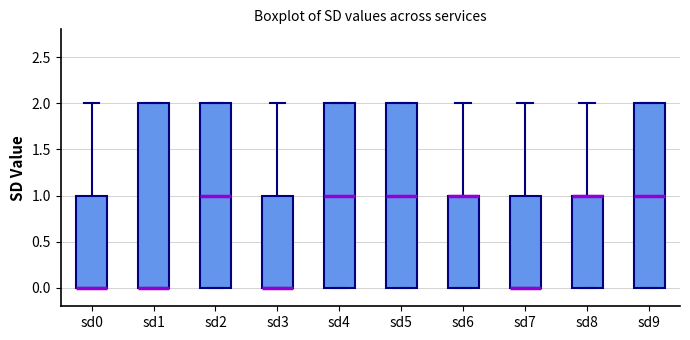

Reading left to right, read every box against the y-axis: the position of its median line, the range the box covers, and the ends of its whiskers. The values are not printed on the chart, so give them approximately, as read against the axis.

sd0: median 0 (drawn on the box's lower edge), box 0 to 1, whiskers 0 to 2
sd1: median 0 (drawn on the box's lower edge), box 0 to 2, whiskers 0 to 2
sd2: median 1, box 0 to 2, whiskers 0 to 2
sd3: median 0 (drawn on the box's lower edge), box 0 to 1, whiskers 0 to 2
sd4: median 1, box 0 to 2, whiskers 0 to 2
sd5: median 1, box 0 to 2, whiskers 0 to 2
sd6: median 1 (drawn on the box's upper edge), box 0 to 1, whiskers 0 to 2
sd7: median 0 (drawn on the box's lower edge), box 0 to 1, whiskers 0 to 2
sd8: median 1 (drawn on the box's upper edge), box 0 to 1, whiskers 0 to 2
sd9: median 1, box 0 to 2, whiskers 0 to 2